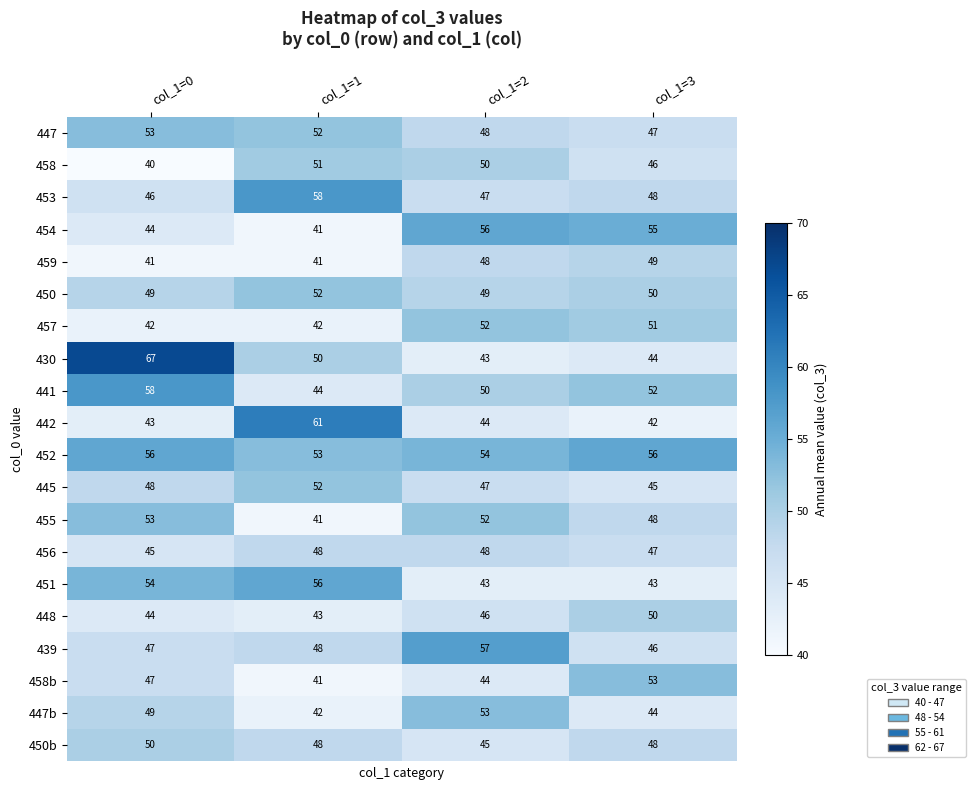

The 458 series shows 63 at col_1=3. True or false?

False